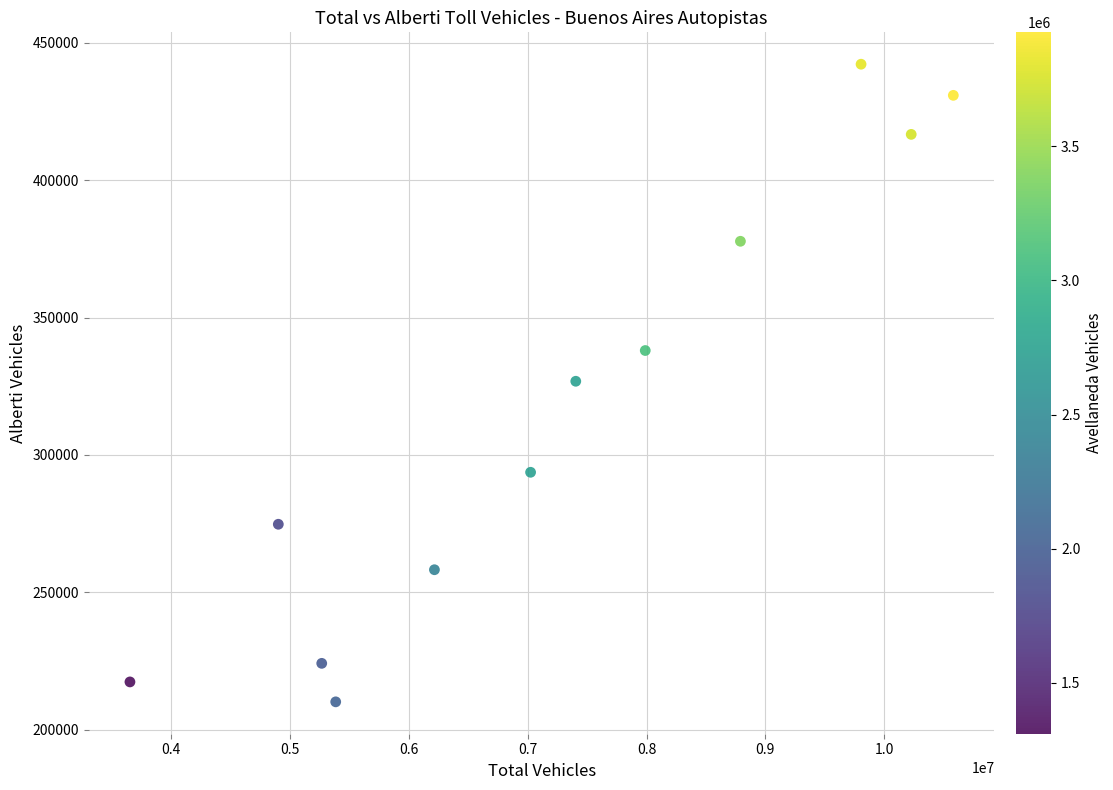

What is the average X value?

7269744